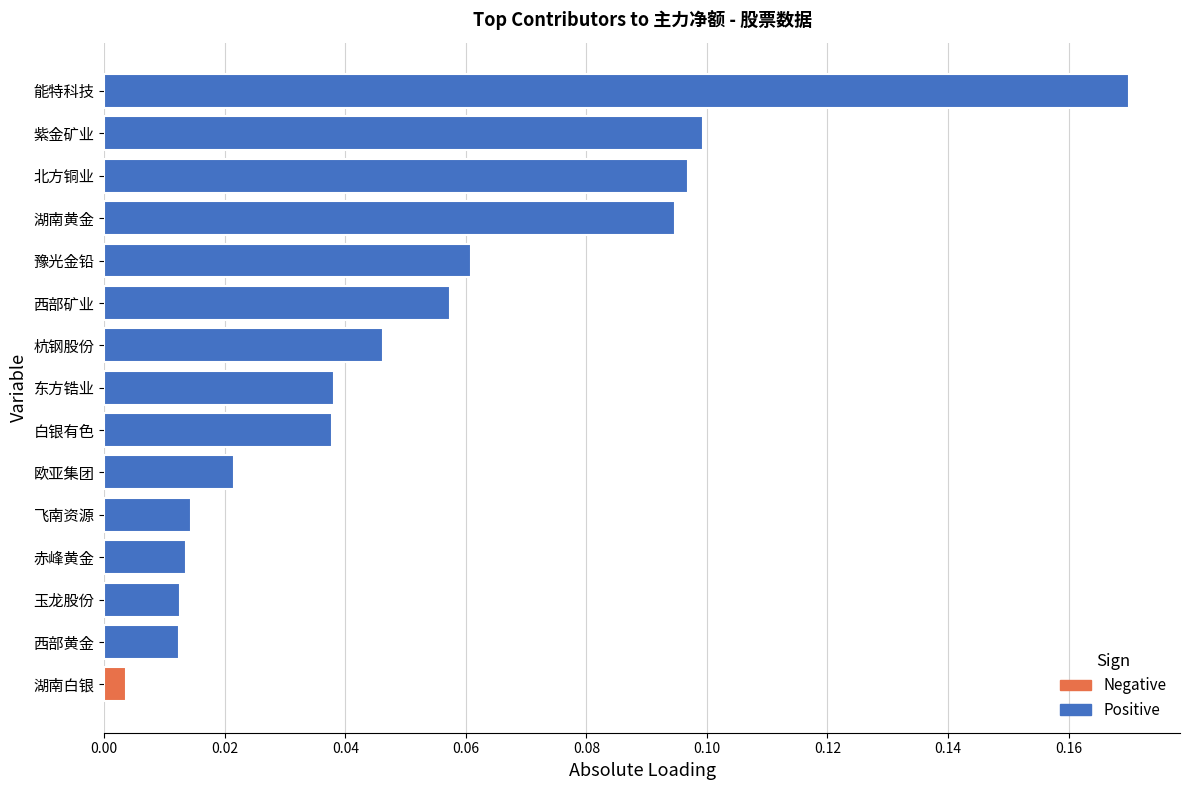

What is the average value?

0.1